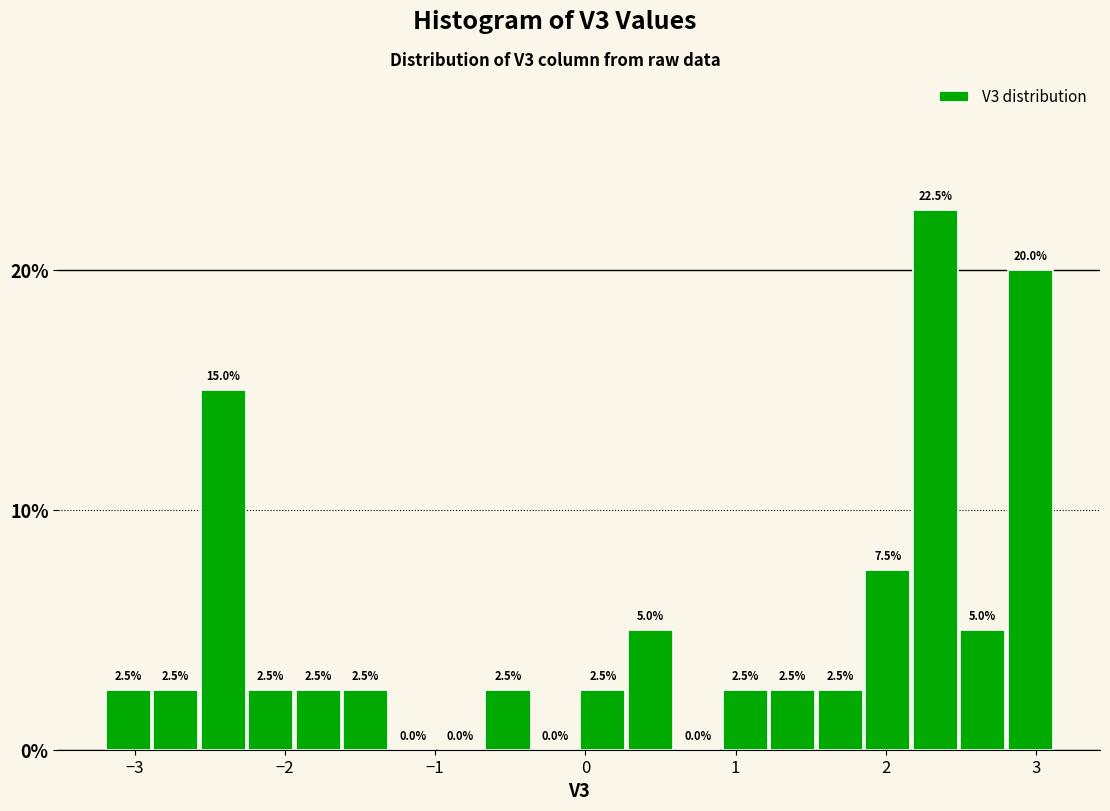

Around what value on the x-axis is the tallest bar? Give the approximate position of its centre, as read against the axis.

2.3